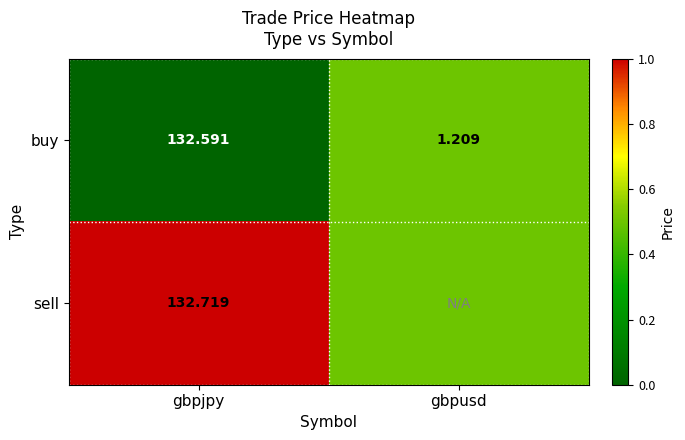

Where does the buy series first go above 132?

gbpjpy